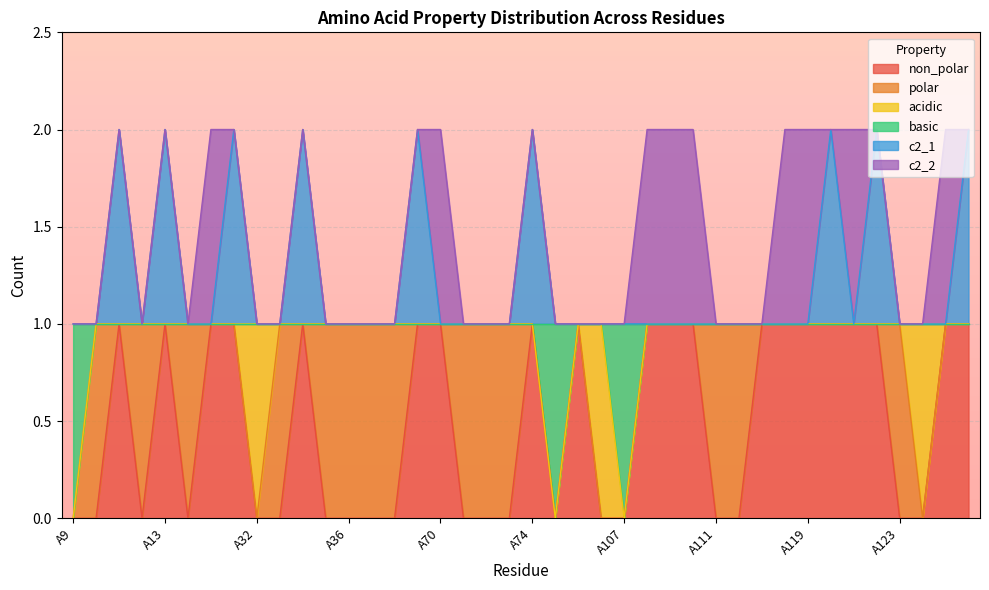

At which category is the sum across all series the highest?

A11